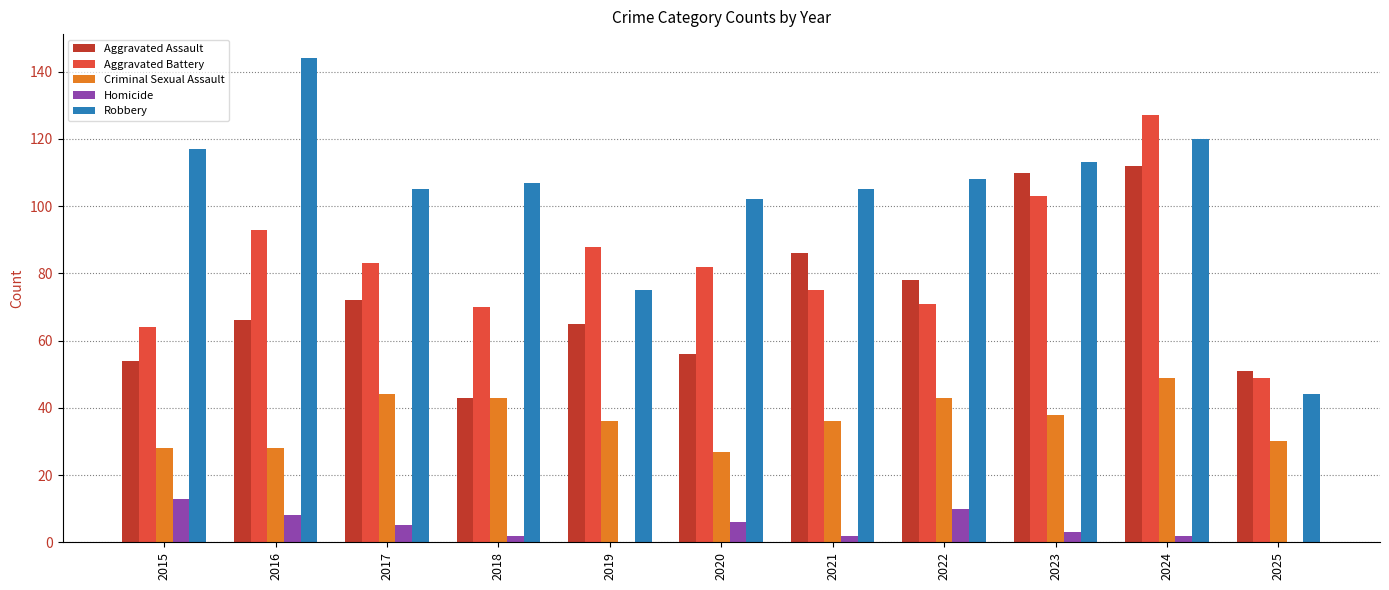

Are the bars horizontal?

No